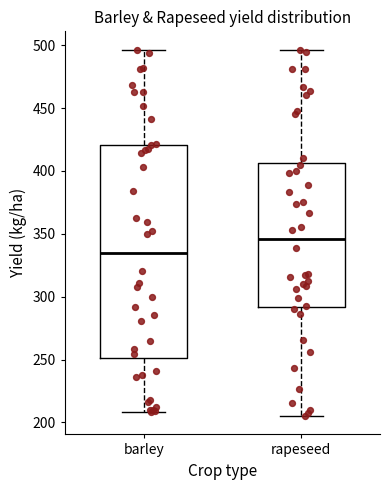

Reading left to right, read every box against the y-axis: the position of its median line, the range the box covers, and the ends of its whiskers. The values are not printed on the chart, so give them approximately, as read against the axis.

barley: median 335, box 250 to 420, whiskers 210 to 495
rapeseed: median 345, box 290 to 405, whiskers 205 to 495